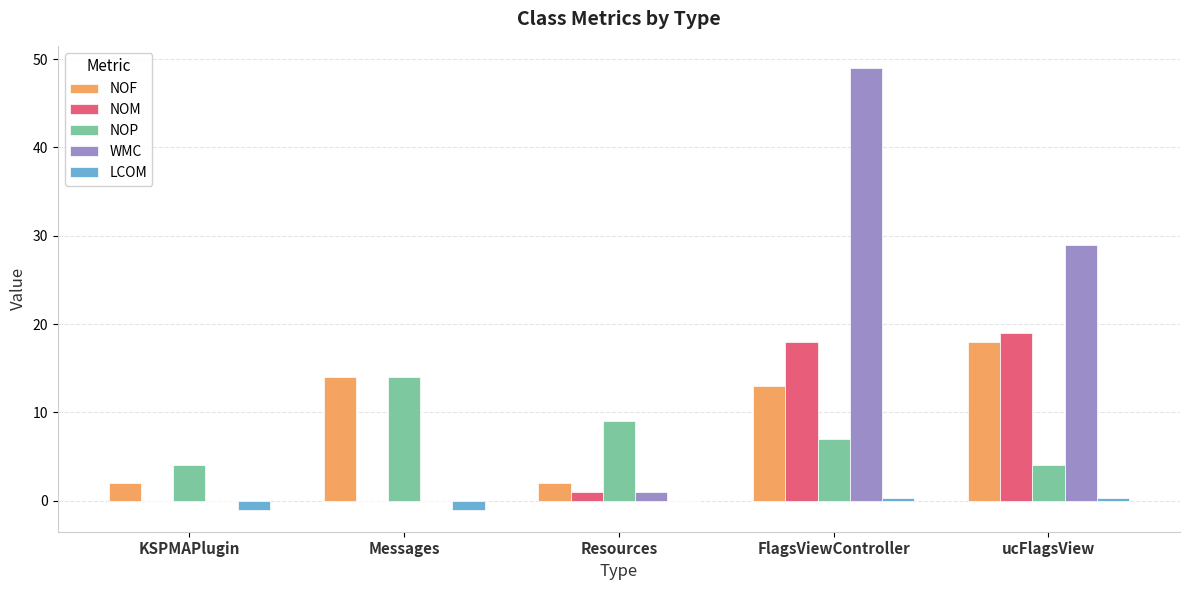

At which category is the sum across all series the highest?

FlagsViewController